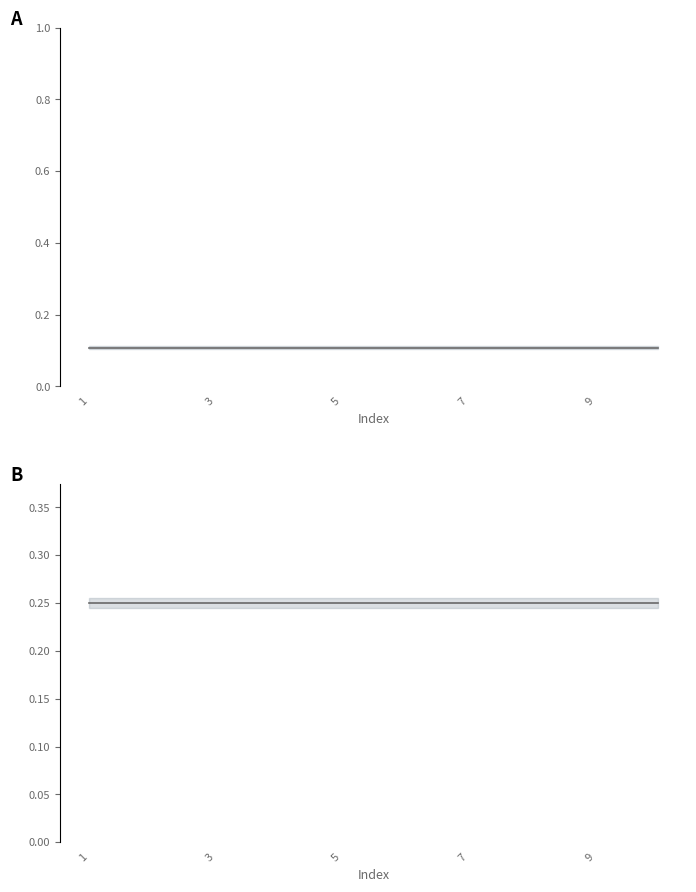

What is the value of the erro test point at the 5th from the left?

0.2